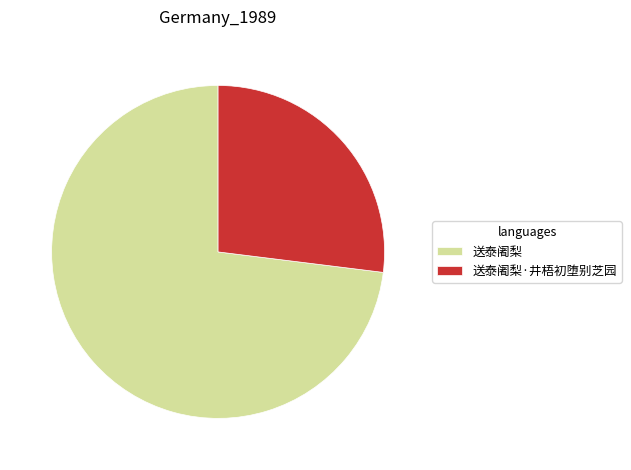

What is the ratio of the value at 送泰阇梨·井梧初堕别芝园 to the value at 送泰阇梨?

0.4